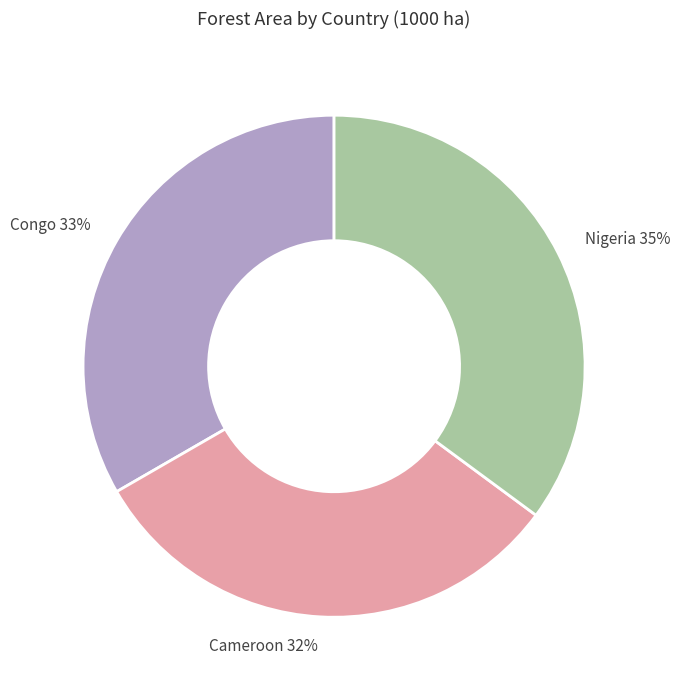

Is the sum of Cameroon and Congo greater than half?

Yes